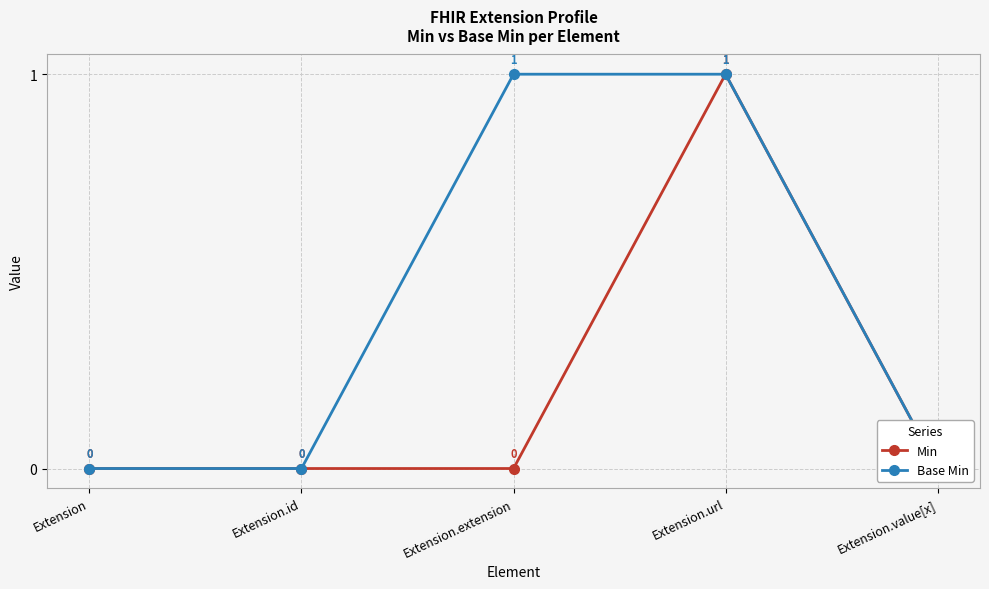

What is the label of the 1st point from the right?

Extension.value[x]